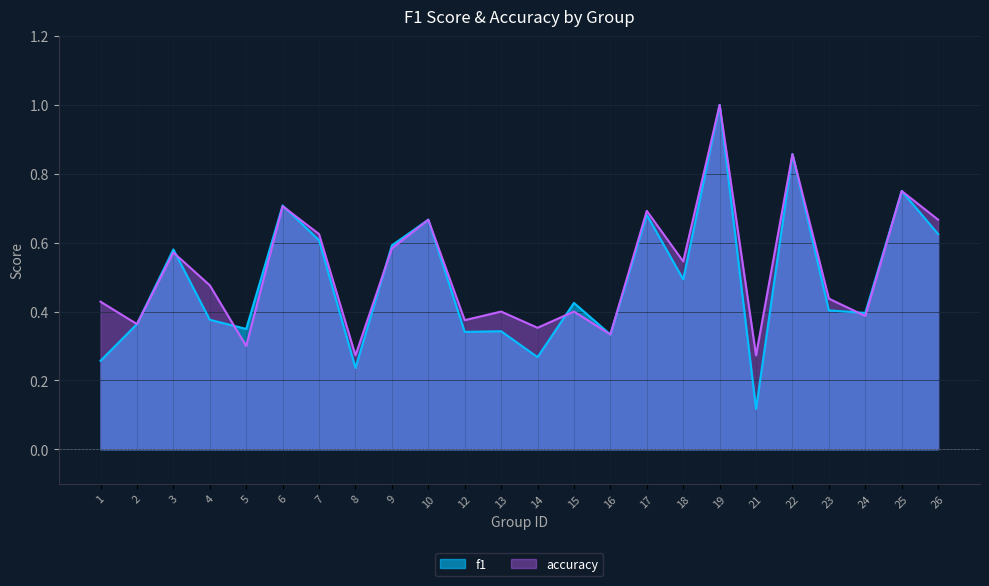

At which category is the sum across all series the highest?

19